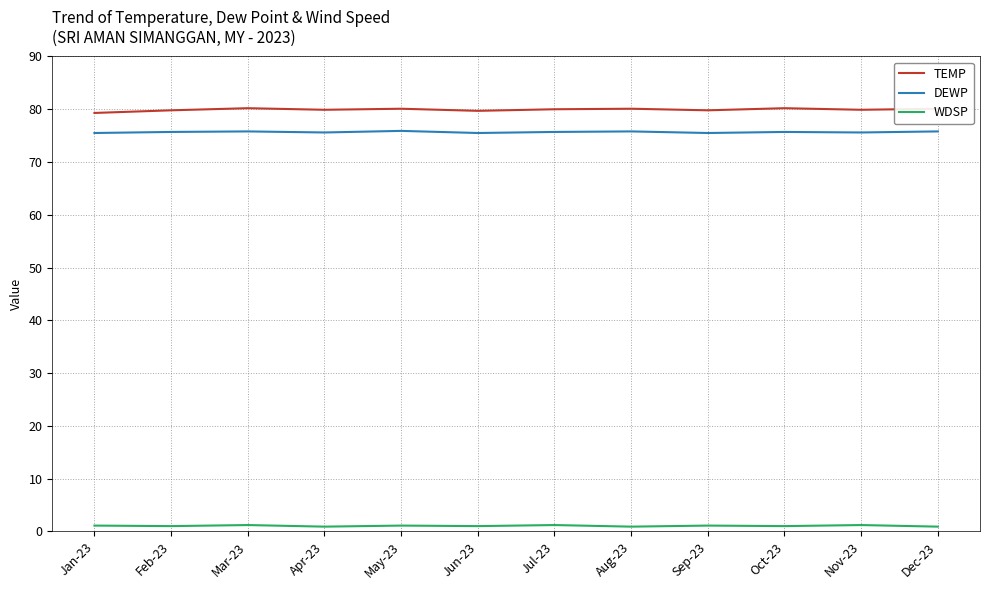

What is the minimum value for TEMP?

79.3